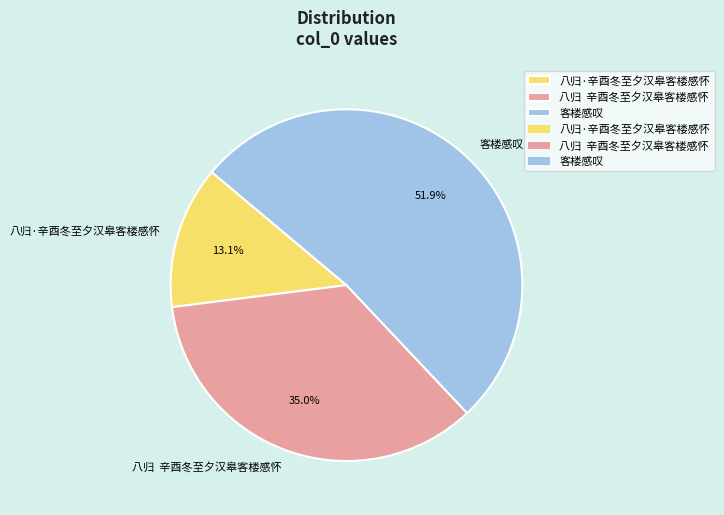

The 八归·辛酉冬至夕汉皋客楼感怀 slice represents 1% of the pie. True or false?

False